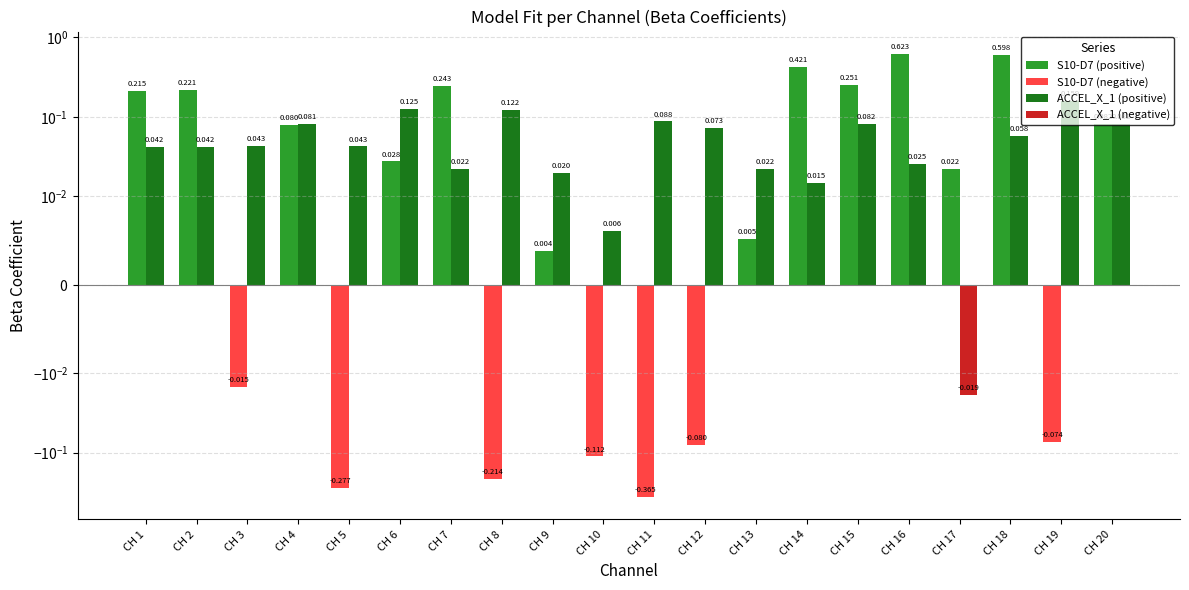

Rank the series by their average value, from lowest to highest.

S10-D7 (negative), ACCEL_X_1 (negative), ACCEL_X_1 (positive), S10-D7 (positive)